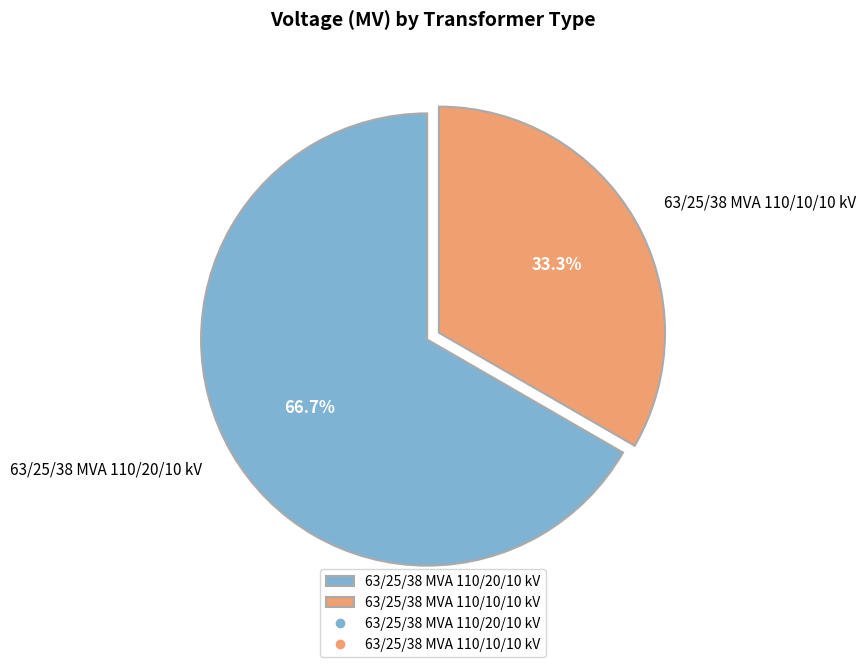

Combined, what portion of the pie is 63/25/38 MVA 110/10/10 kV and 63/25/38 MVA 110/20/10 kV?

100.0%